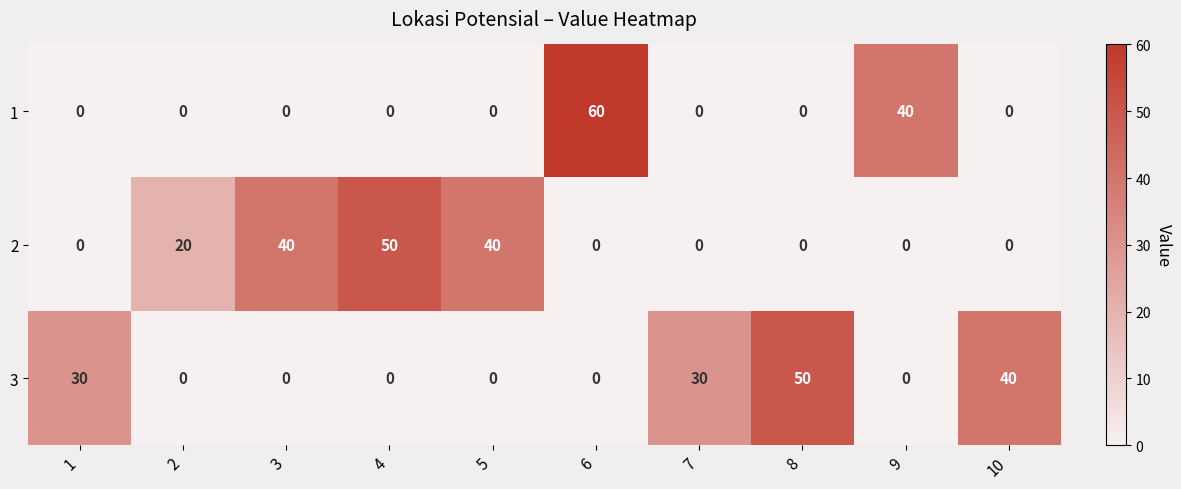

Read the 2 value at 5.

40